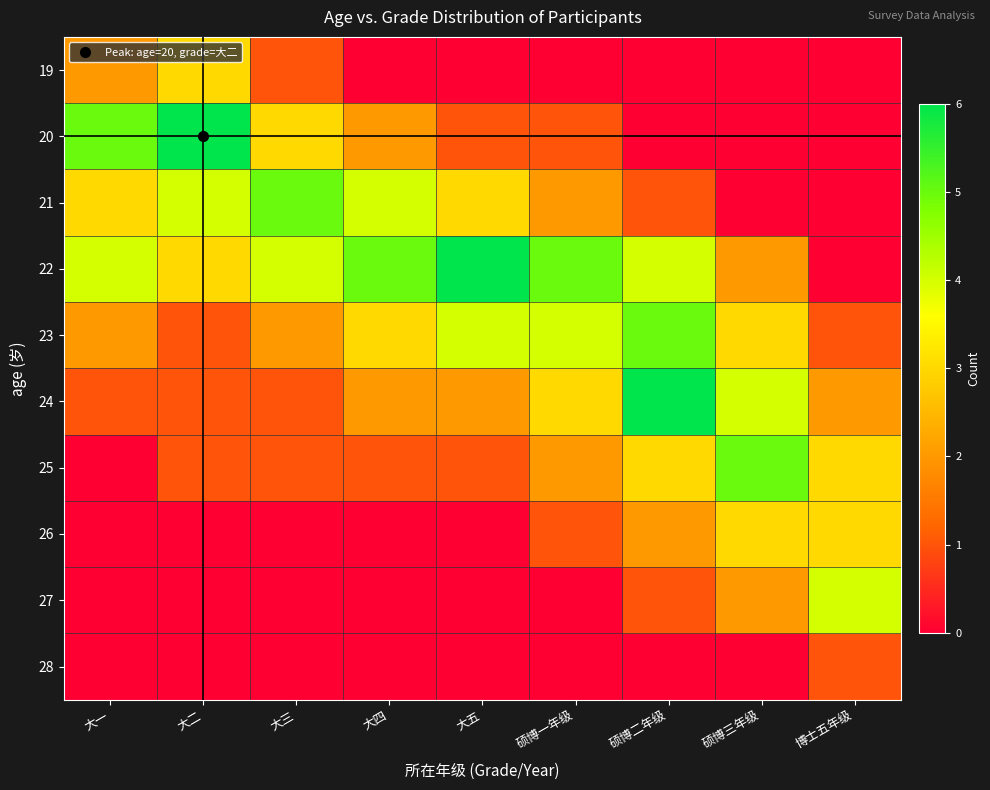

Reading left to right, extract all data points from this chart.

19: 大一=2	大二=3	大三=1	大四=0	大五=0	硕博一年级=0	硕博二年级=0	硕博三年级=0	博士五年级=0
20: 大一=5	大二=6	大三=3	大四=2	大五=1	硕博一年级=1	硕博二年级=0	硕博三年级=0	博士五年级=0
21: 大一=3	大二=4	大三=5	大四=4	大五=3	硕博一年级=2	硕博二年级=1	硕博三年级=0	博士五年级=0
22: 大一=4	大二=3	大三=4	大四=5	大五=6	硕博一年级=5	硕博二年级=4	硕博三年级=2	博士五年级=0
23: 大一=2	大二=1	大三=2	大四=3	大五=4	硕博一年级=4	硕博二年级=5	硕博三年级=3	博士五年级=1
24: 大一=1	大二=1	大三=1	大四=2	大五=2	硕博一年级=3	硕博二年级=6	硕博三年级=4	博士五年级=2
25: 大一=0	大二=1	大三=1	大四=1	大五=1	硕博一年级=2	硕博二年级=3	硕博三年级=5	博士五年级=3
26: 大一=0	大二=0	大三=0	大四=0	大五=0	硕博一年级=1	硕博二年级=2	硕博三年级=3	博士五年级=3
27: 大一=0	大二=0	大三=0	大四=0	大五=0	硕博一年级=0	硕博二年级=1	硕博三年级=2	博士五年级=4
28: 大一=0	大二=0	大三=0	大四=0	大五=0	硕博一年级=0	硕博二年级=0	硕博三年级=0	博士五年级=1